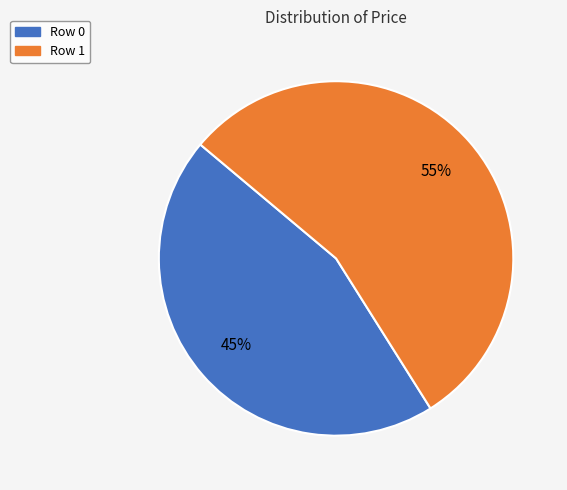

What percentage is the Row 0 slice, to the nearest percent?

45%